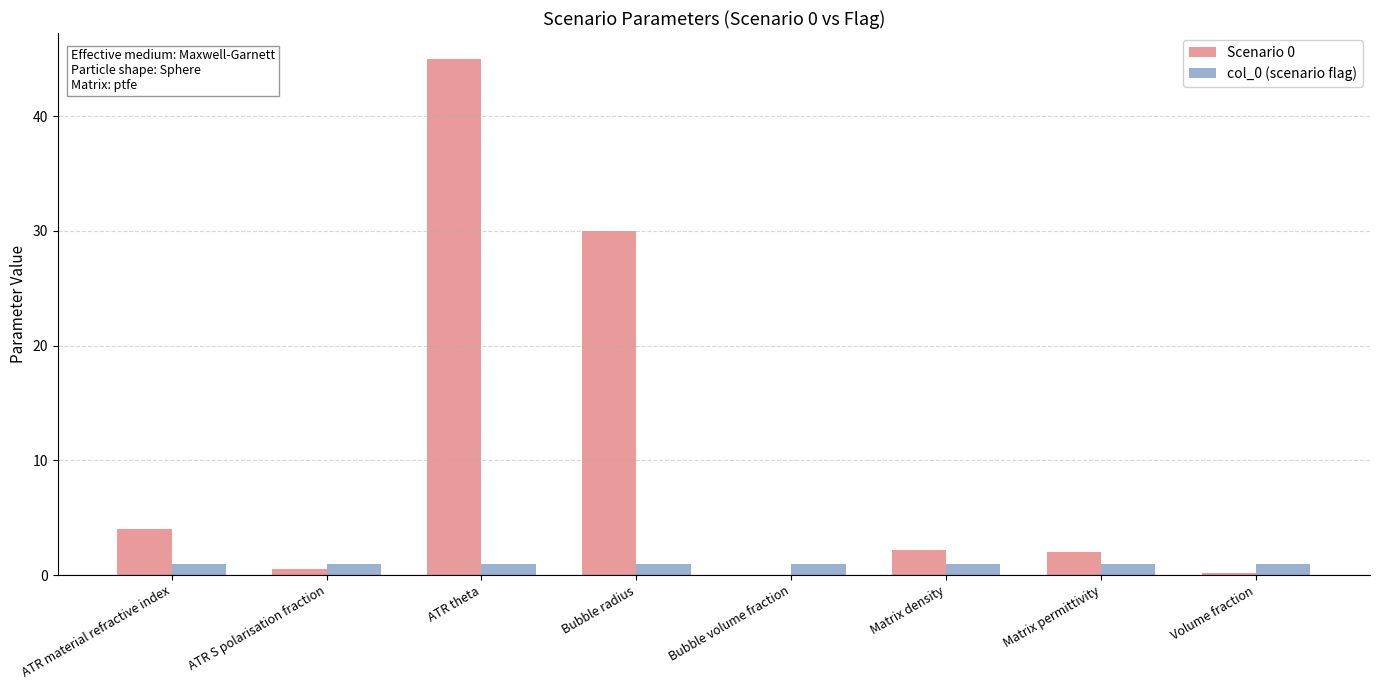

What is the total value across all series at ATR material refractive index?

5.0